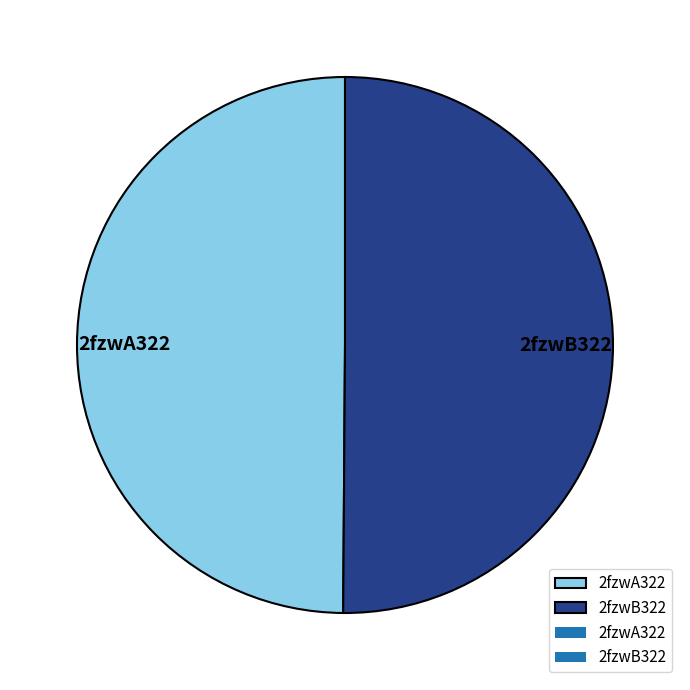

Combined, do 2fzwA322 and 2fzwB322 account for over 50%?

Yes